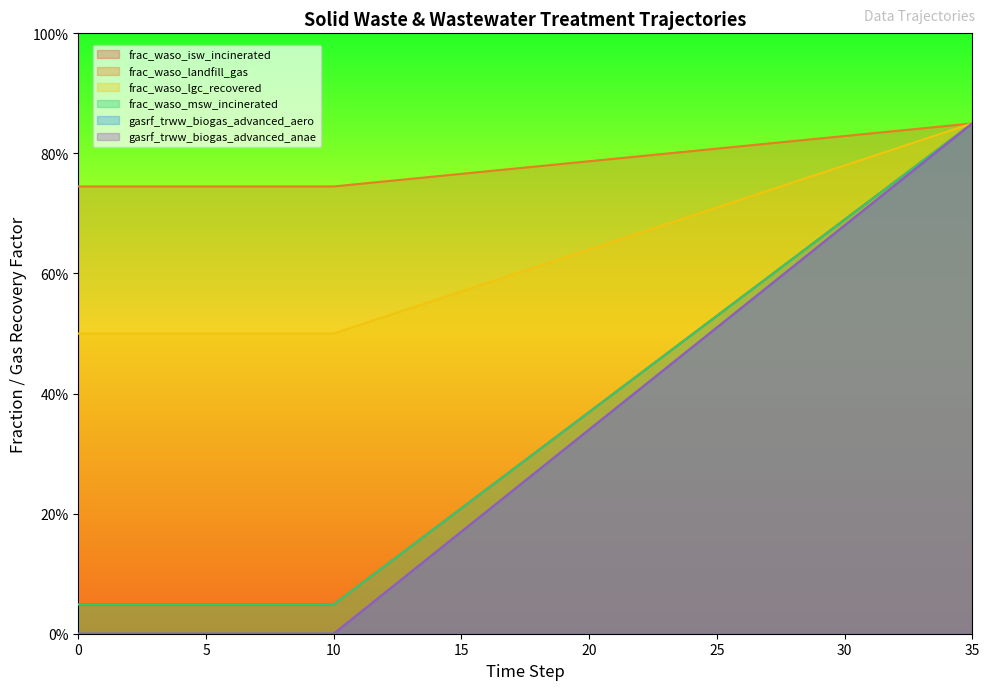

Reading left to right, transcribe all the data shown in this chart.

frac_waso_isw_incinerated: 0=0.7	1=0.7	2=0.7	3=0.7	4=0.7	5=0.7	6=0.7	7=0.7	8=0.7	9=0.7	10=0.7	11=0.7	12=0.8	13=0.8	14=0.8	15=0.8	16=0.8	17=0.8	18=0.8	19=0.8	20=0.8	21=0.8	22=0.8	23=0.8	24=0.8	25=0.8	26=0.8	27=0.8	28=0.8	29=0.8	30=0.8	31=0.8	32=0.8	33=0.8	34=0.8	35=0.8
frac_waso_landfill_gas: 0=0.0	1=0.0	2=0.0	3=0.0	4=0.0	5=0.0	6=0.0	7=0.0	8=0.0	9=0.0	10=0.0	11=0.1	12=0.1	13=0.1	14=0.2	15=0.2	16=0.2	17=0.3	18=0.3	19=0.3	20=0.4	21=0.4	22=0.4	23=0.5	24=0.5	25=0.5	26=0.6	27=0.6	28=0.6	29=0.7	30=0.7	31=0.7	32=0.8	33=0.8	34=0.8	35=0.8
frac_waso_lgc_recovered: 0=0.5	1=0.5	2=0.5	3=0.5	4=0.5	5=0.5	6=0.5	7=0.5	8=0.5	9=0.5	10=0.5	11=0.5	12=0.5	13=0.5	14=0.6	15=0.6	16=0.6	17=0.6	18=0.6	19=0.6	20=0.6	21=0.7	22=0.7	23=0.7	24=0.7	25=0.7	26=0.7	27=0.7	28=0.8	29=0.8	30=0.8	31=0.8	32=0.8	33=0.8	34=0.8	35=0.8
frac_waso_msw_incinerated: 0=0.0	1=0.0	2=0.0	3=0.0	4=0.0	5=0.0	6=0.0	7=0.0	8=0.0	9=0.0	10=0.0	11=0.1	12=0.1	13=0.1	14=0.2	15=0.2	16=0.2	17=0.3	18=0.3	19=0.3	20=0.4	21=0.4	22=0.4	23=0.5	24=0.5	25=0.5	26=0.6	27=0.6	28=0.6	29=0.7	30=0.7	31=0.7	32=0.8	33=0.8	34=0.8	35=0.8
gasrf_trww_biogas_advanced_aero: 0=0.0	1=0.0	2=0.0	3=0.0	4=0.0	5=0.0	6=0.0	7=0.0	8=0.0	9=0.0	10=0.0	11=0.0	12=0.1	13=0.1	14=0.1	15=0.2	16=0.2	17=0.2	18=0.3	19=0.3	20=0.3	21=0.4	22=0.4	23=0.4	24=0.5	25=0.5	26=0.5	27=0.6	28=0.6	29=0.6	30=0.7	31=0.7	32=0.7	33=0.8	34=0.8	35=0.8
gasrf_trww_biogas_advanced_anae: 0=0.0	1=0.0	2=0.0	3=0.0	4=0.0	5=0.0	6=0.0	7=0.0	8=0.0	9=0.0	10=0.0	11=0.0	12=0.1	13=0.1	14=0.1	15=0.2	16=0.2	17=0.2	18=0.3	19=0.3	20=0.3	21=0.4	22=0.4	23=0.4	24=0.5	25=0.5	26=0.5	27=0.6	28=0.6	29=0.6	30=0.7	31=0.7	32=0.7	33=0.8	34=0.8	35=0.8